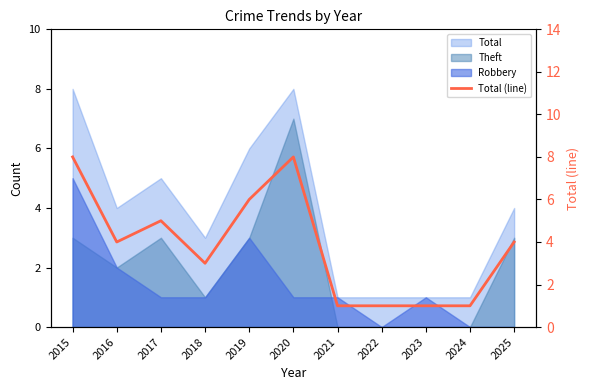

List the labels in order of value, smallest first.

2021, 2022, 2023, 2024, 2018, 2016, 2025, 2017, 2019, 2015, 2020